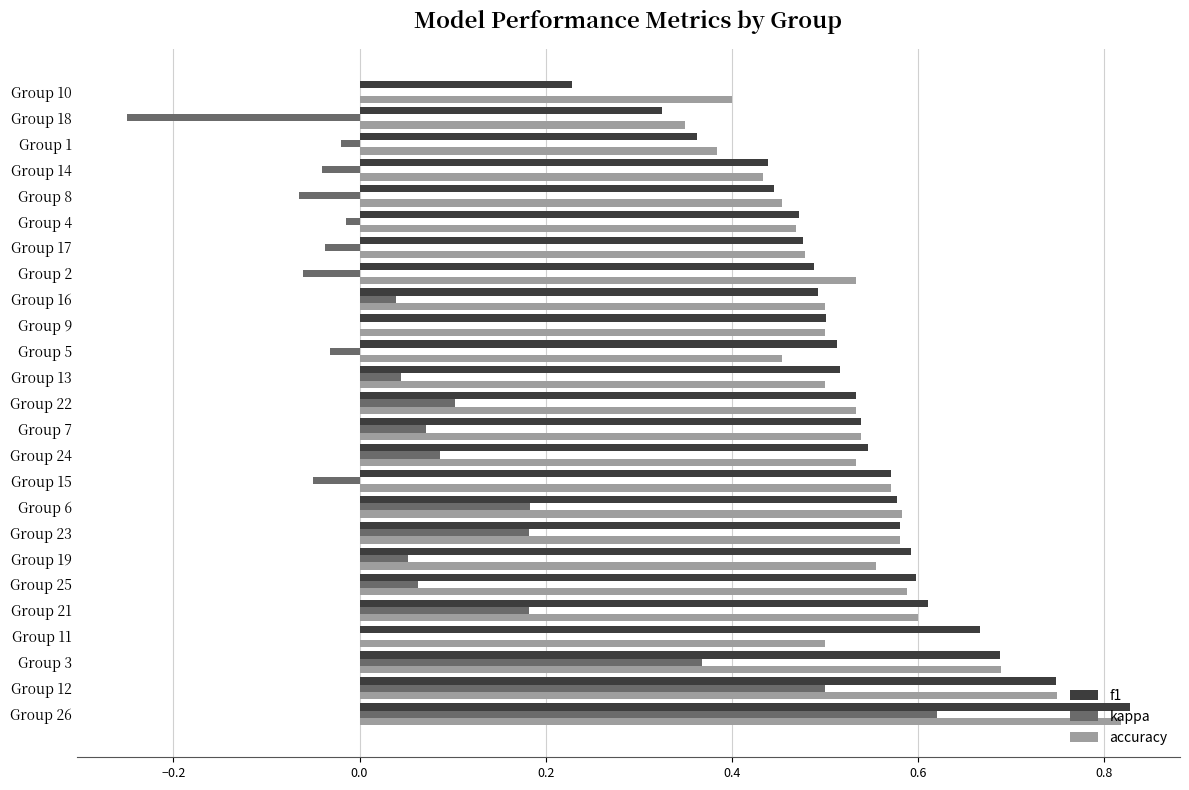

Which category has the highest value across all series?

Group 26